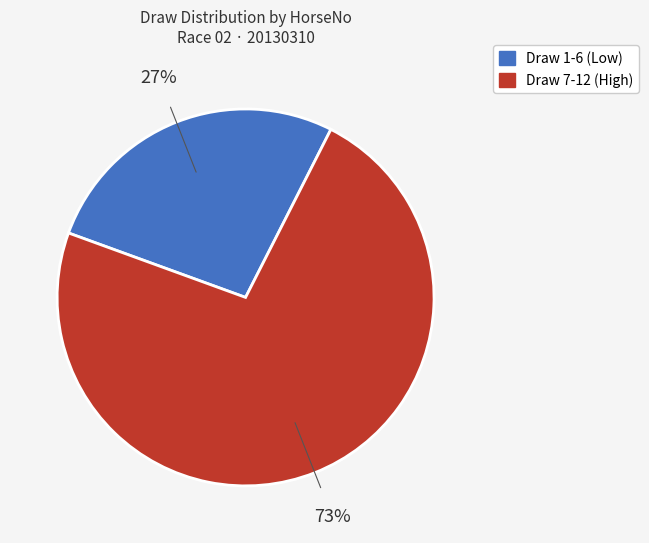

To the nearest percent, what is the difference between the largest and smallest slice percentages?

46%